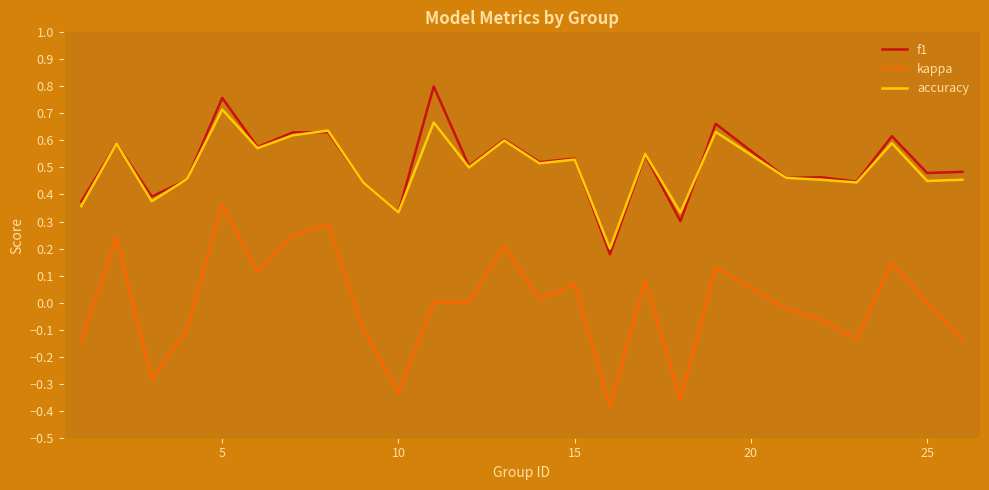

True or false: kappa and f1 intersect in this chart.

False